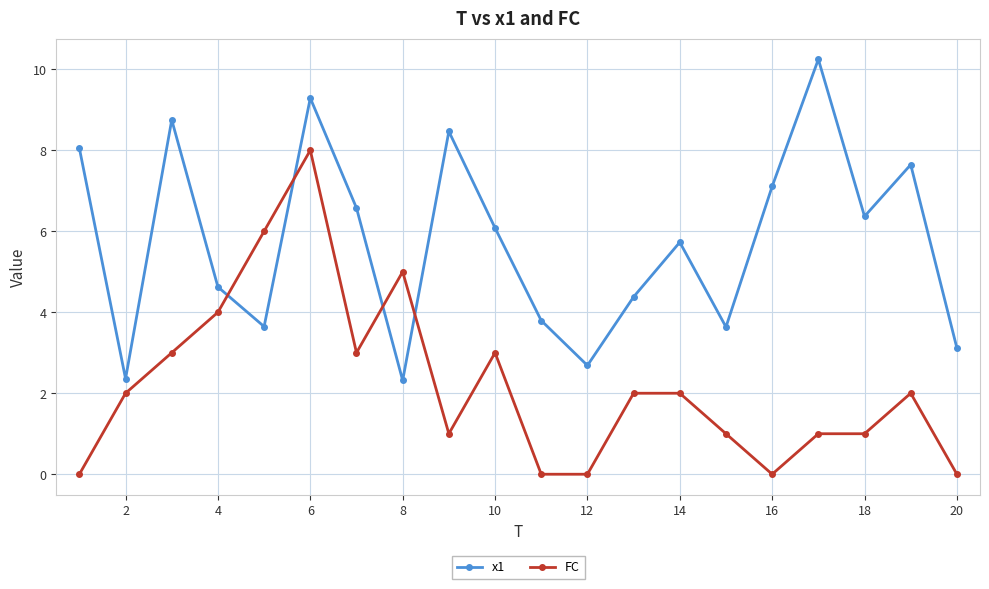

What is the maximum value for FC?

8.0